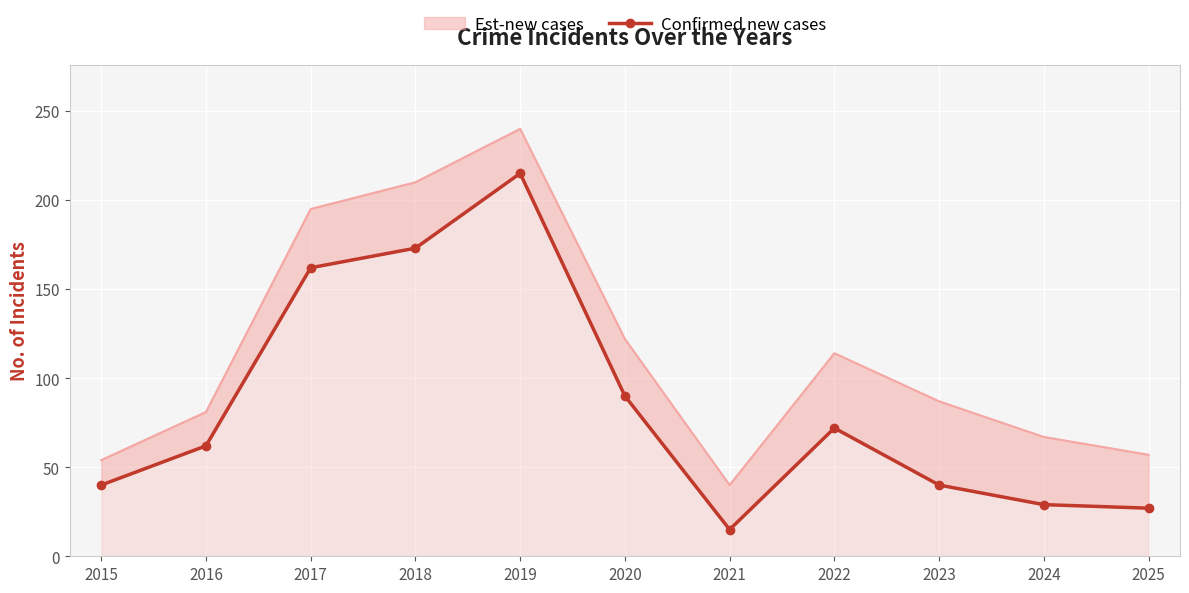

Where is the data nearest to the value 115?

2020